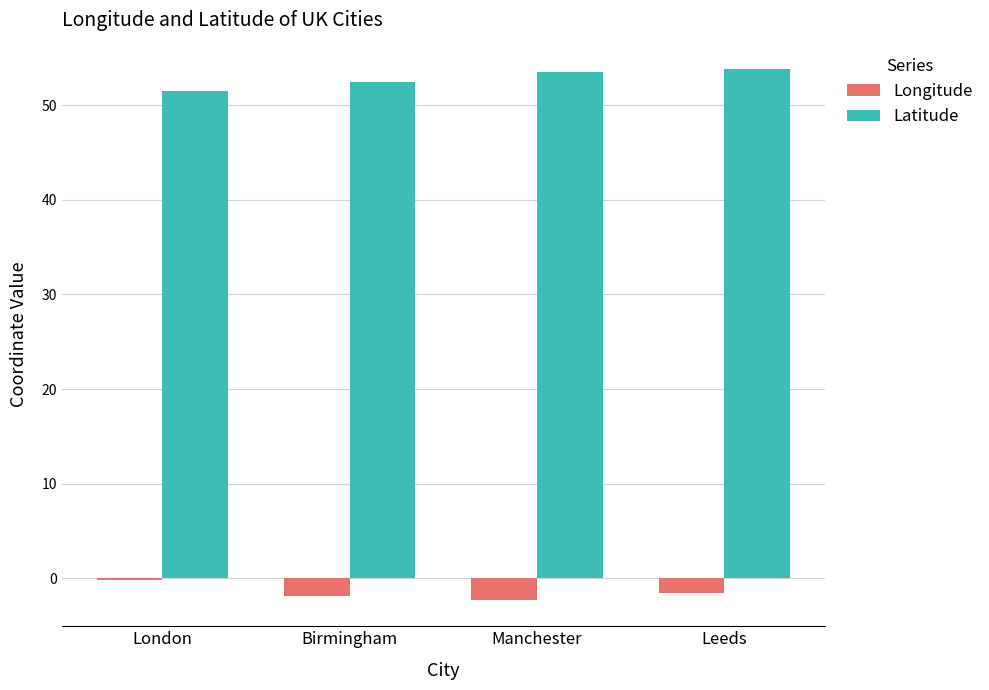

How many groups of bars are there?

4